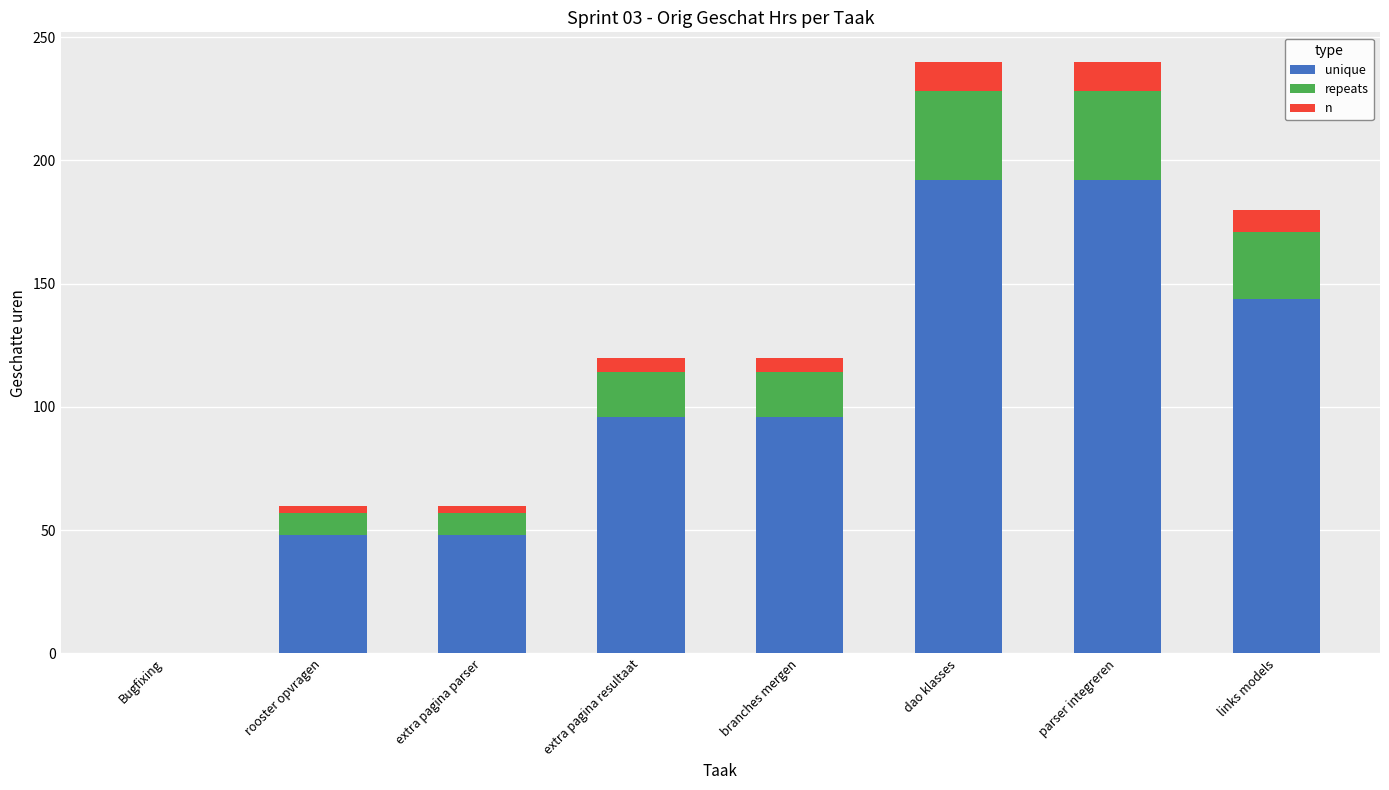

What is the total value across all series at extra pagina resultaat?

120